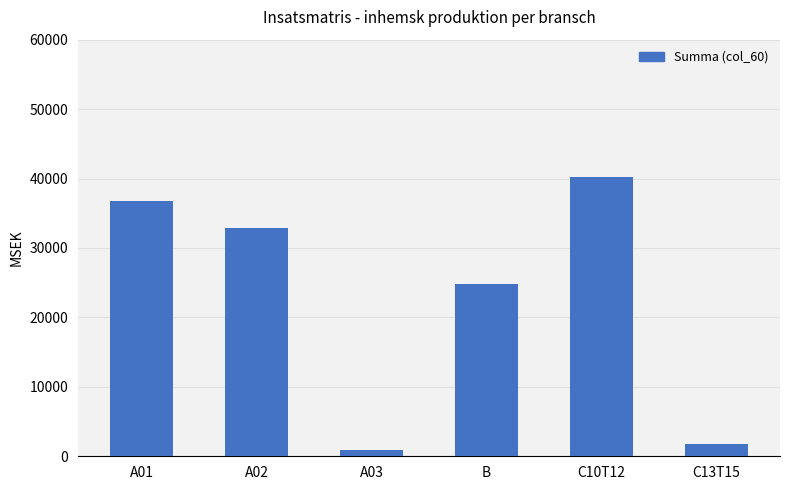

The value at A03 is 866. True or false?

True